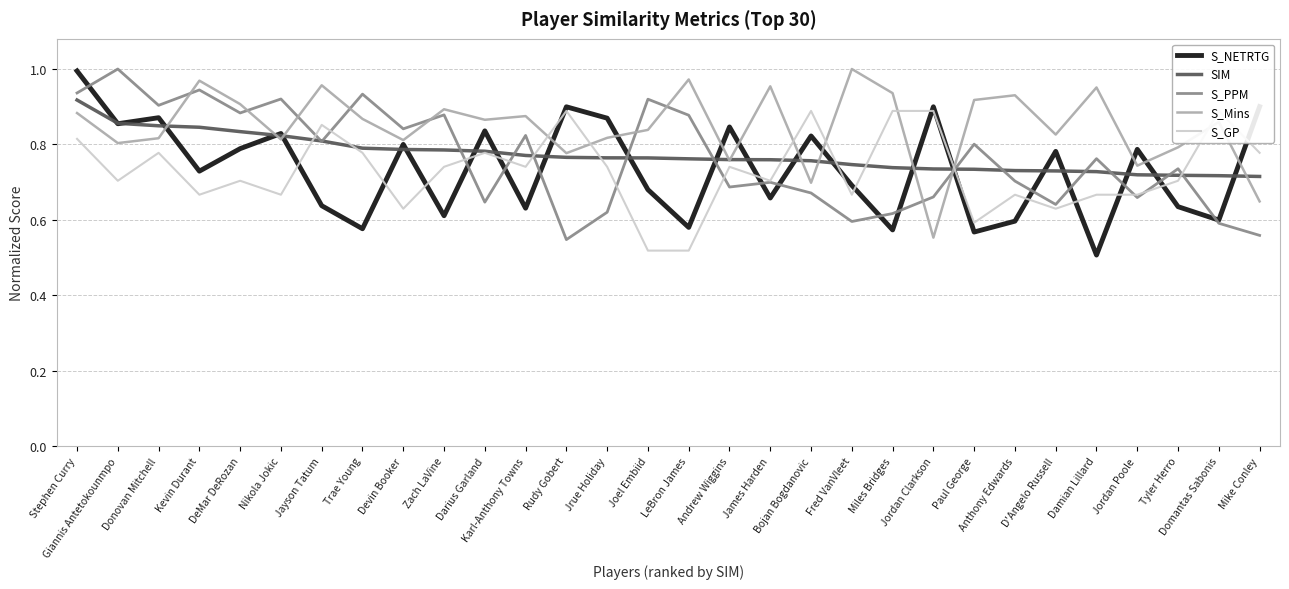

Which series has the largest range (max minus min)?

S_NETRTG